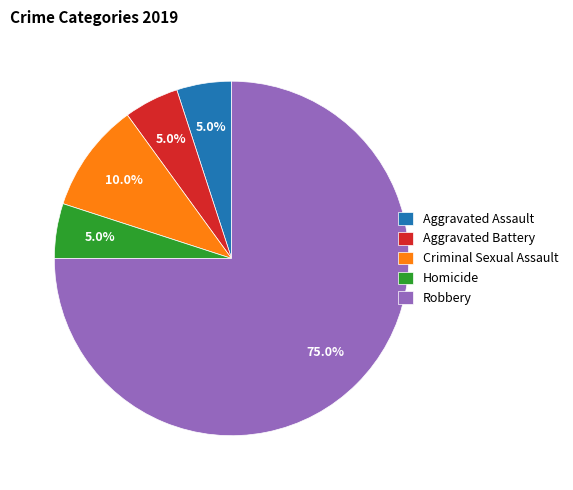

Does Aggravated Battery represent more than half of the total?

No